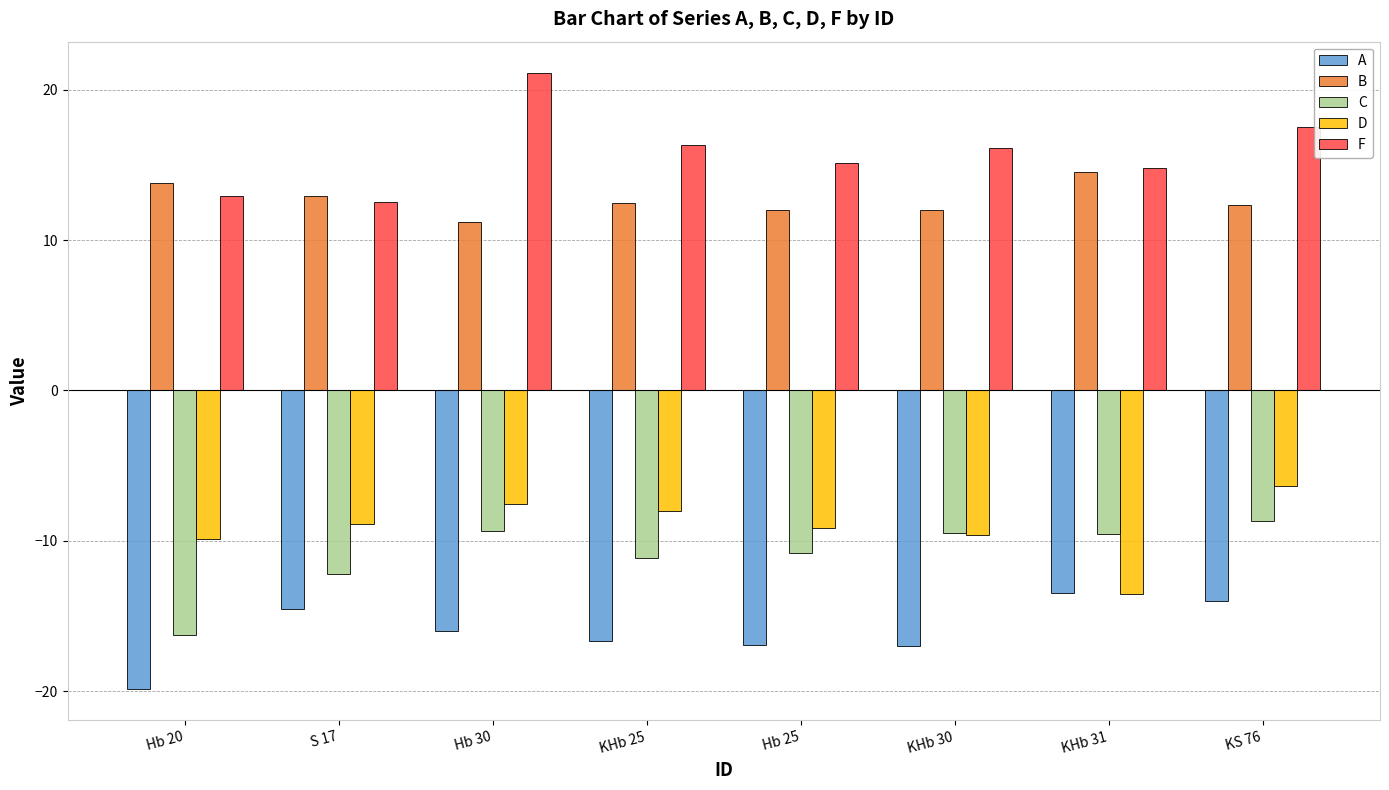

True or false: F has a value of 22.9 at KHb 25.

False